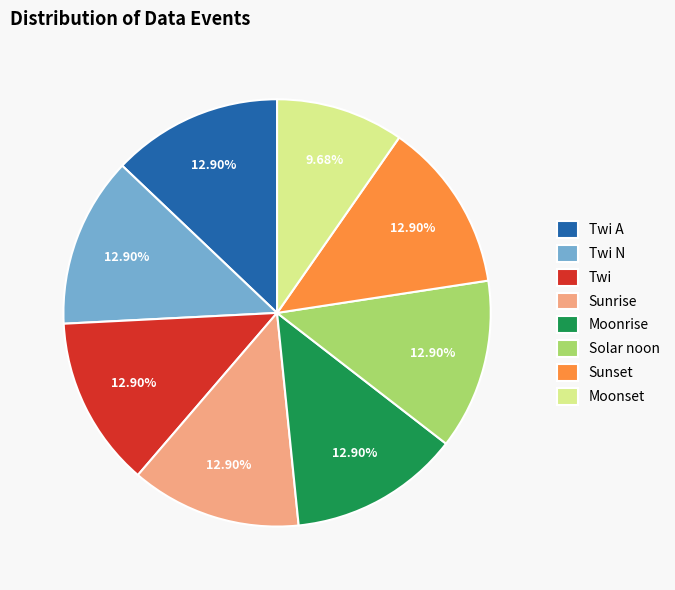

Is the sum of Moonset and Twi A greater than half?

No